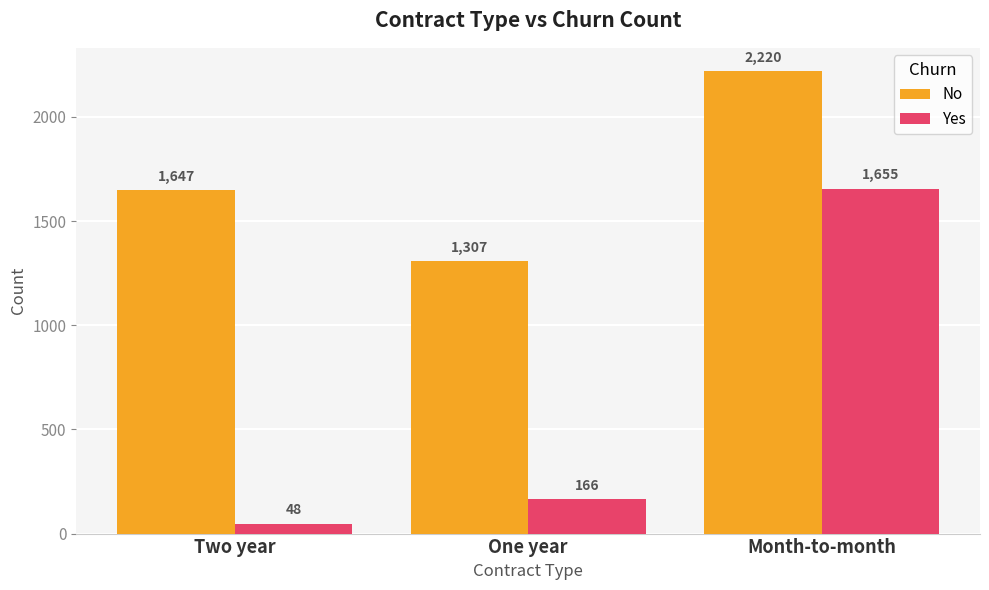

Which series has the largest range (max minus min)?

Yes